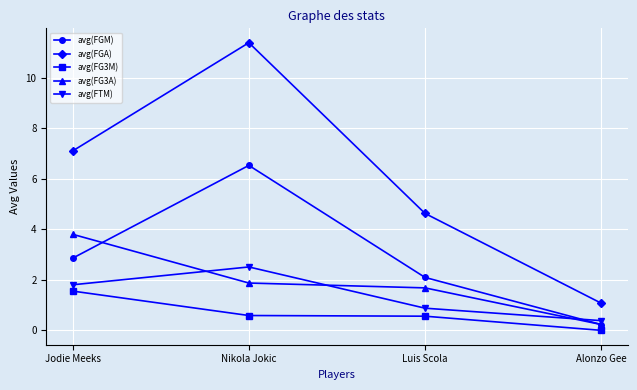

What is the difference between the maximum and minimum values in the avg(FG3M) series?

1.6